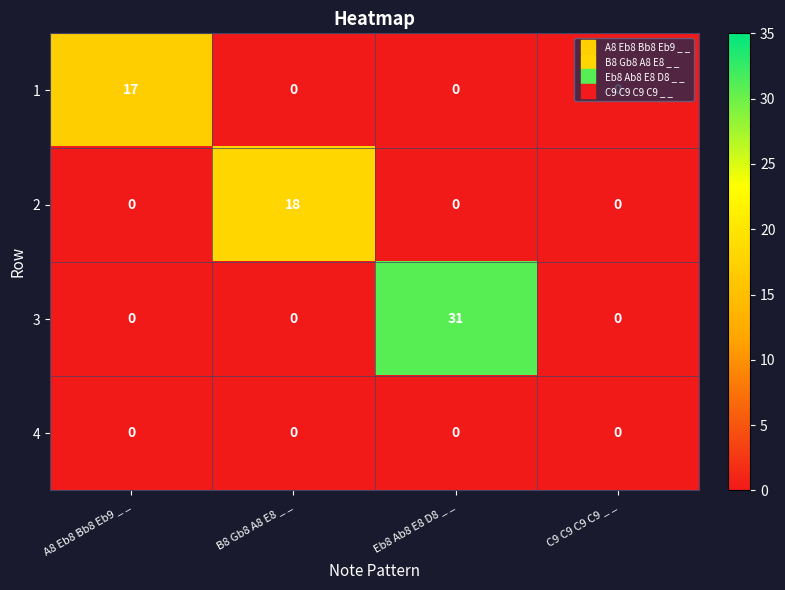

How many 1 values are between 0 and 17?

4